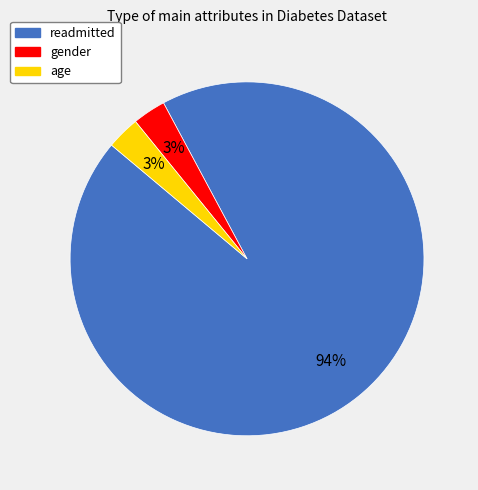

The age slice represents 3% of the pie. True or false?

True